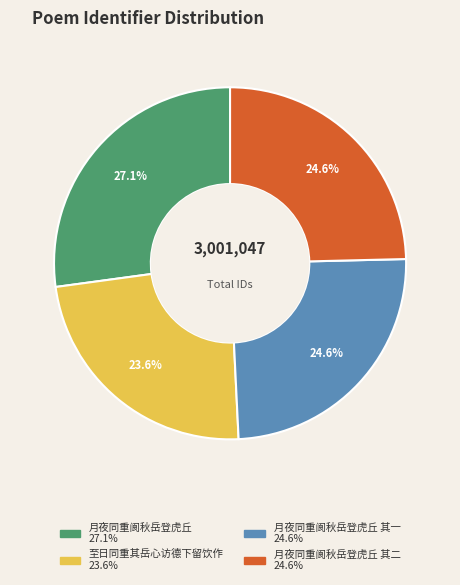

Does any single category account for the majority?

No